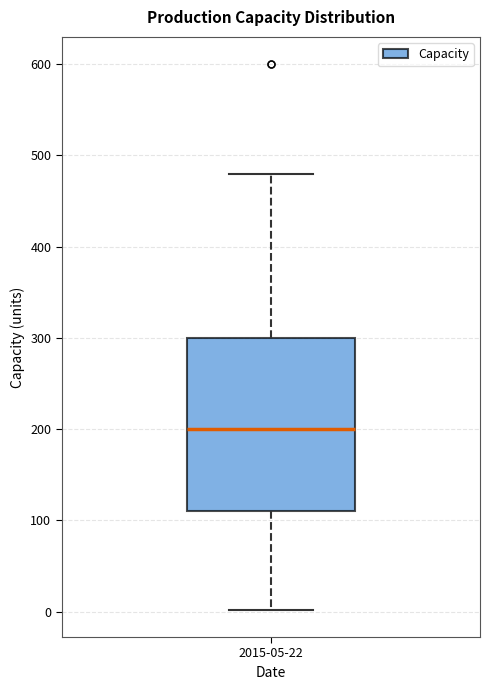

Read this box plot against the y-axis: the position of the median line, the range covered by the box, and the ends of both whiskers. The values are not printed on the chart, so give them approximately, as read against the axis.

median 200, box 110 to 300, whiskers 0 to 480